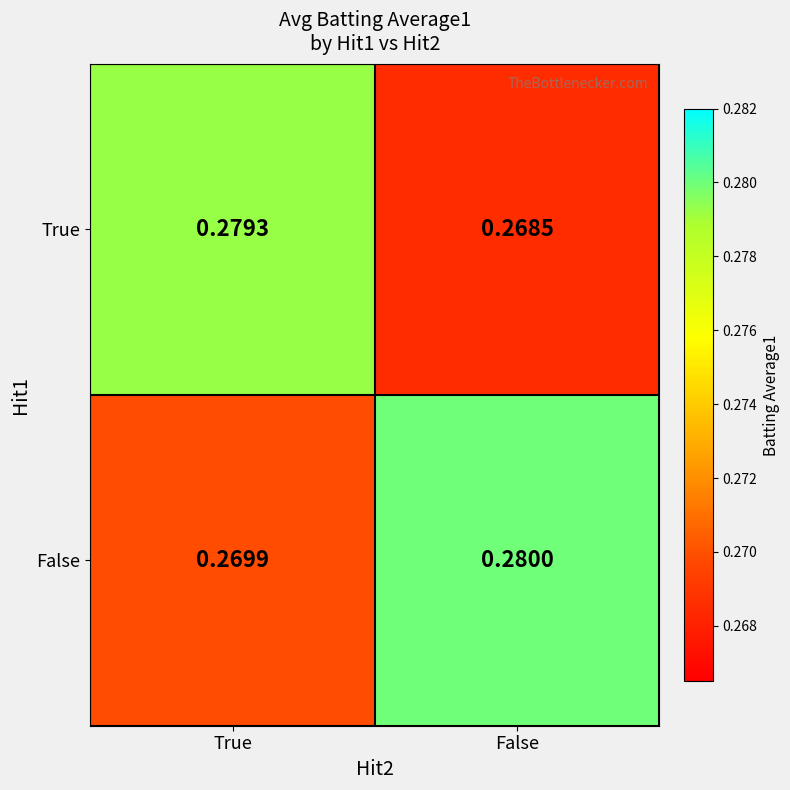

At which label is True closest to 0?

False